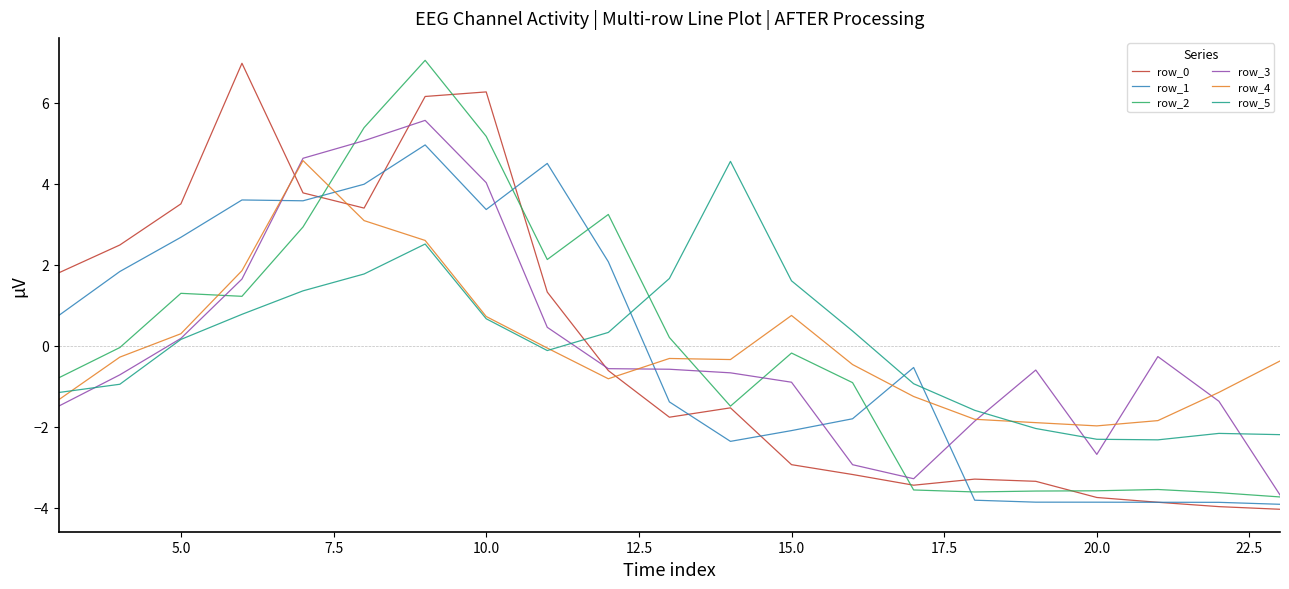

What is the lowest value of the row_4 series?

-2.0